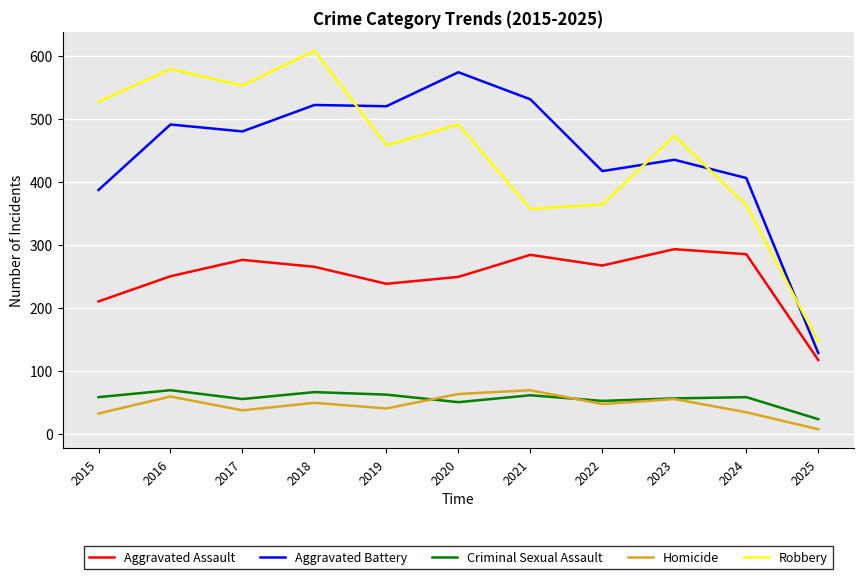

Which series changed the most between 2015 and 2019?

Aggravated Battery